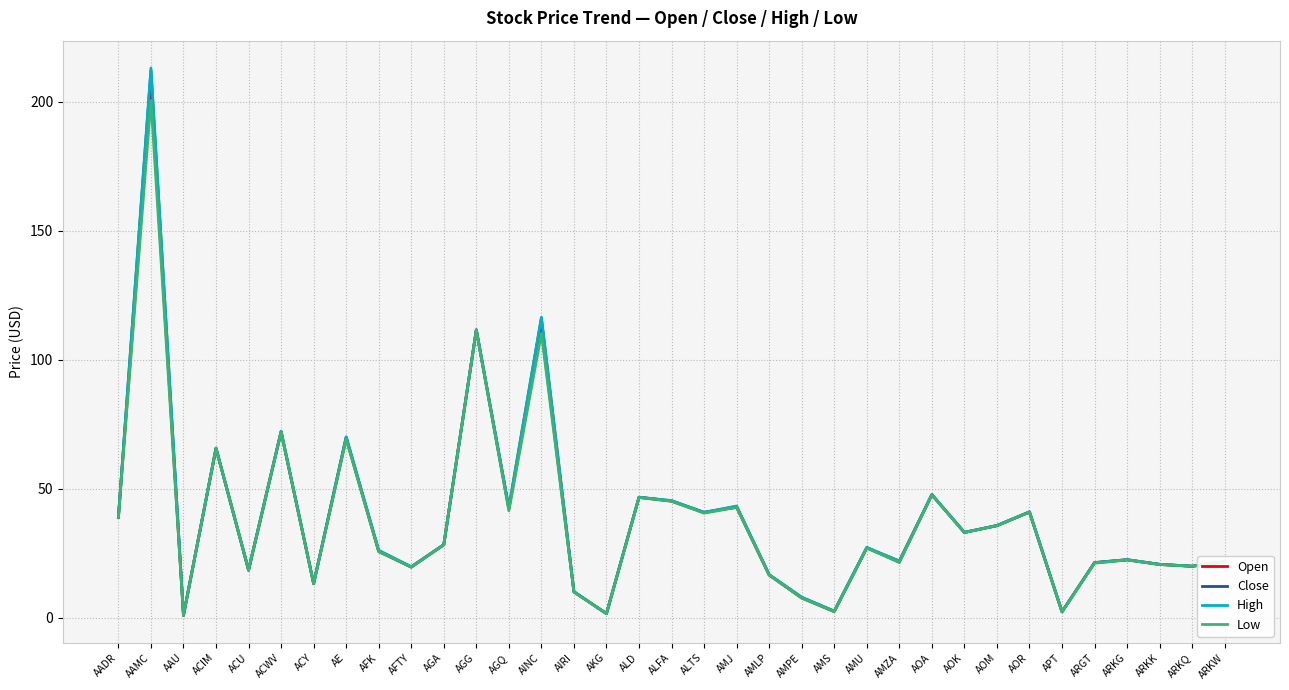

The High series shows 35.7 at AOM. True or false?

True